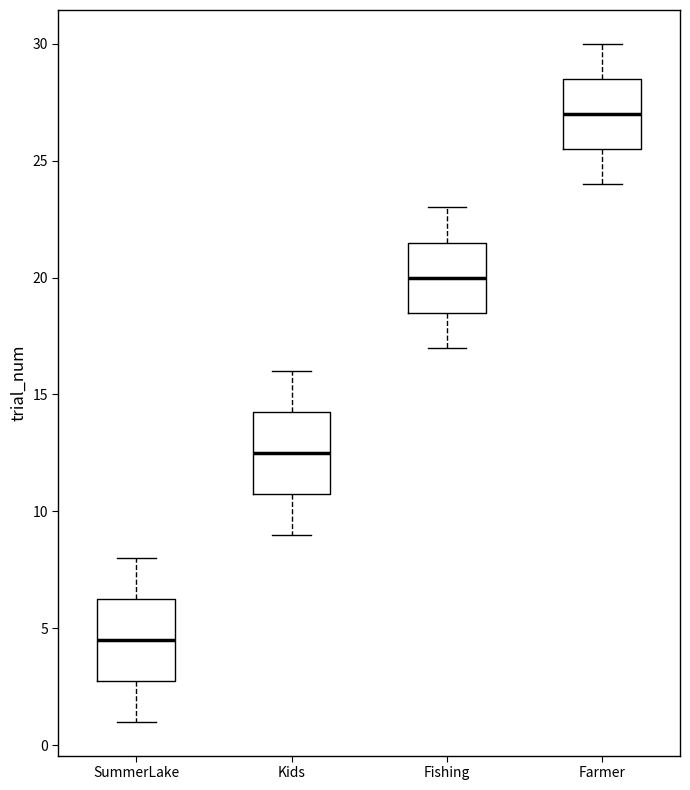

Reading left to right, read every box against the y-axis: the position of its median line, the range the box covers, and the ends of its whiskers. The values are not printed on the chart, so give them approximately, as read against the axis.

SummerLake: median 4.5, box 3.0 to 6.5, whiskers 1.0 to 8.0
Kids: median 12.5, box 11.0 to 14.5, whiskers 9.0 to 16.0
Fishing: median 20.0, box 18.5 to 21.5, whiskers 17.0 to 23.0
Farmer: median 27.0, box 25.5 to 28.5, whiskers 24.0 to 30.0